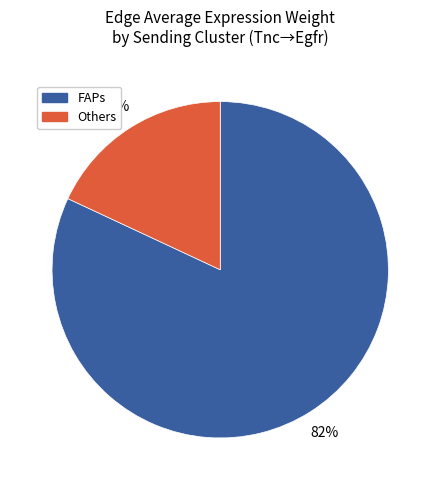

Is there a majority slice in this chart?

Yes